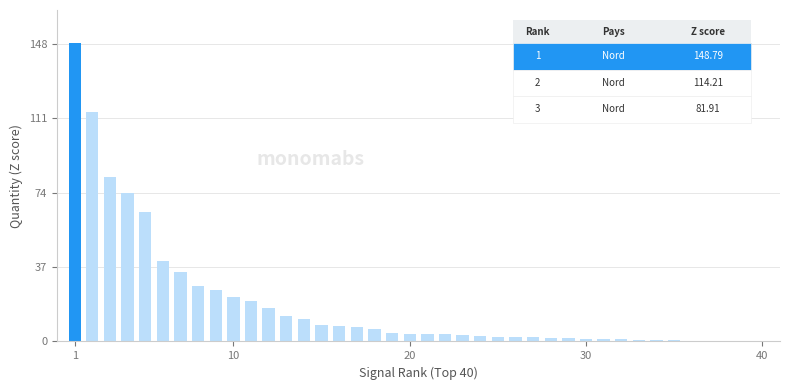

What is the sum of all values?

759.6